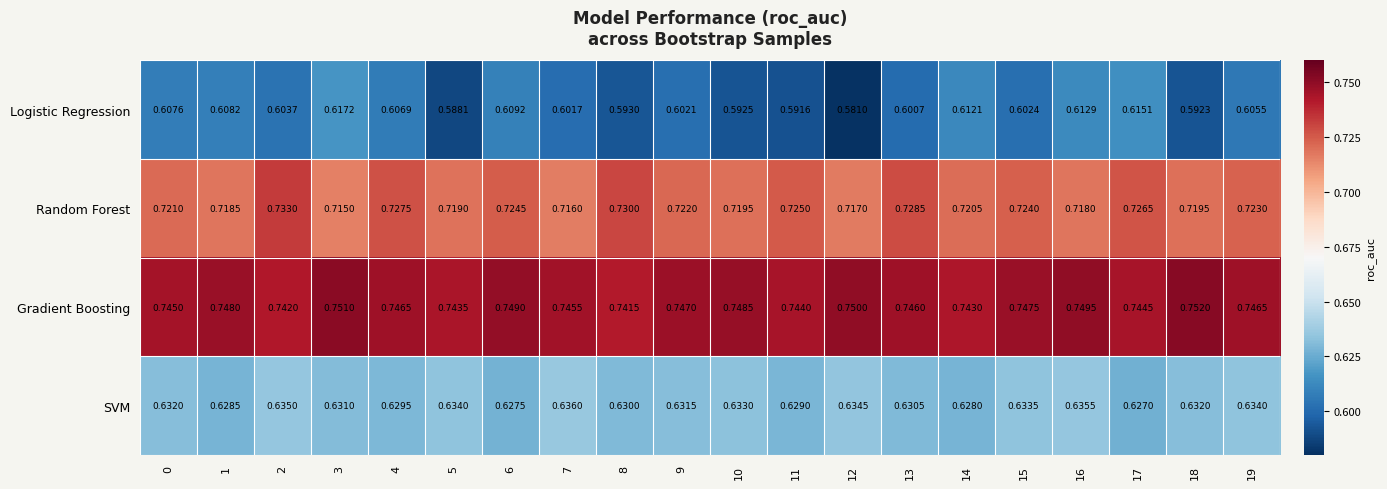

Count the number of categories in the chart.

20